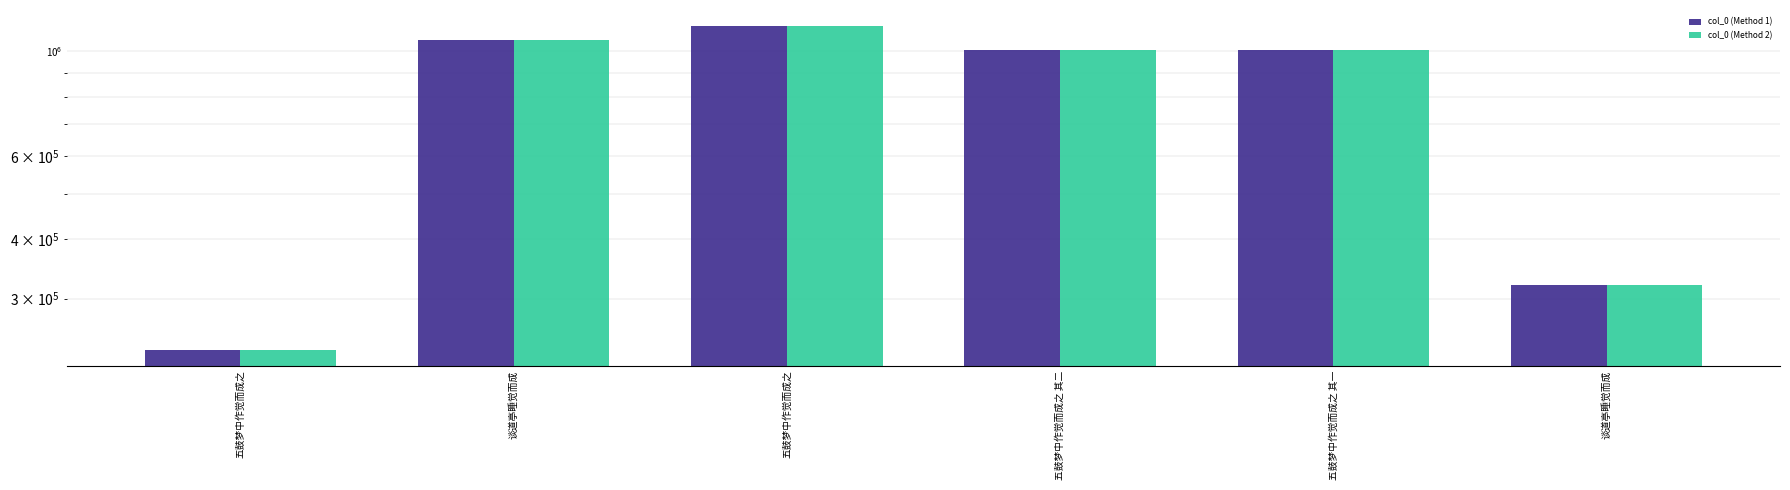

How many values in the col_0 (Method 2) series exceed 1004597?

2